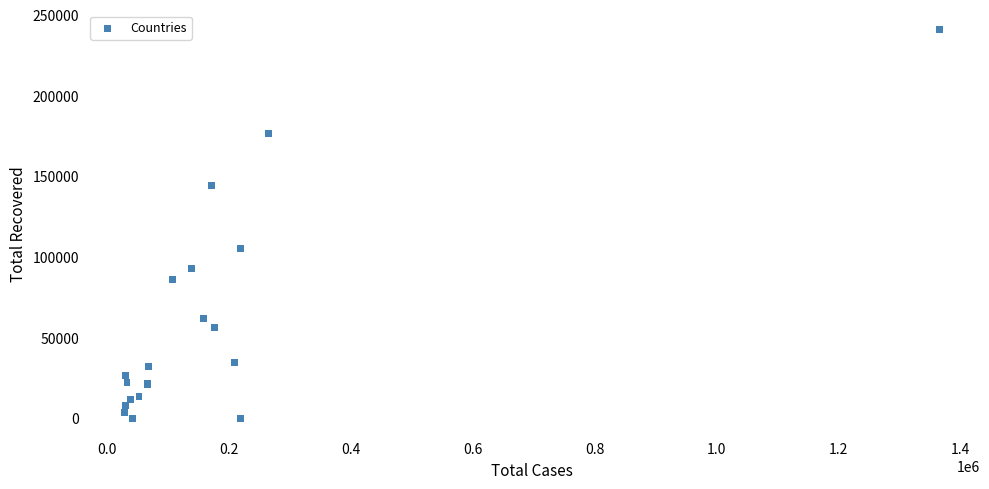

What Y value in the scatter plot is closest to 120421?

105186